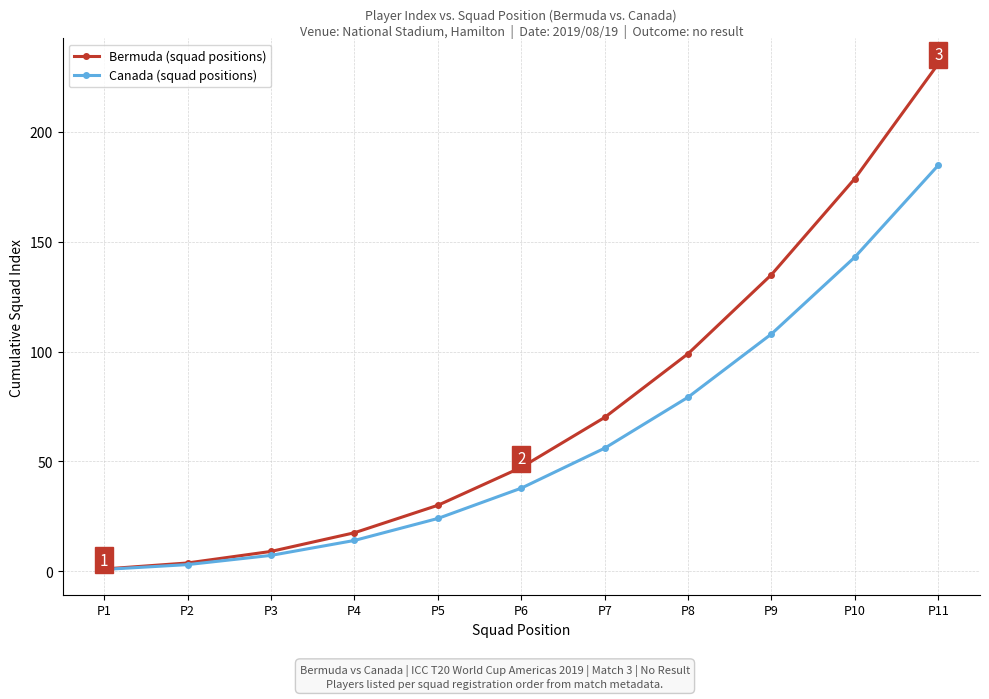

True or false: Canada (squad positions) has a value of 37.8 at P6.

True